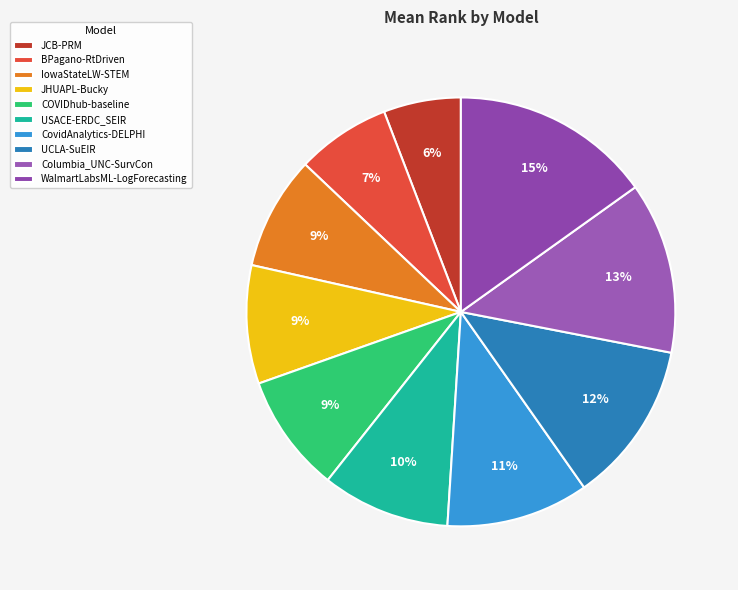

Which slice is the largest?

WalmartLabsML-LogForecasting